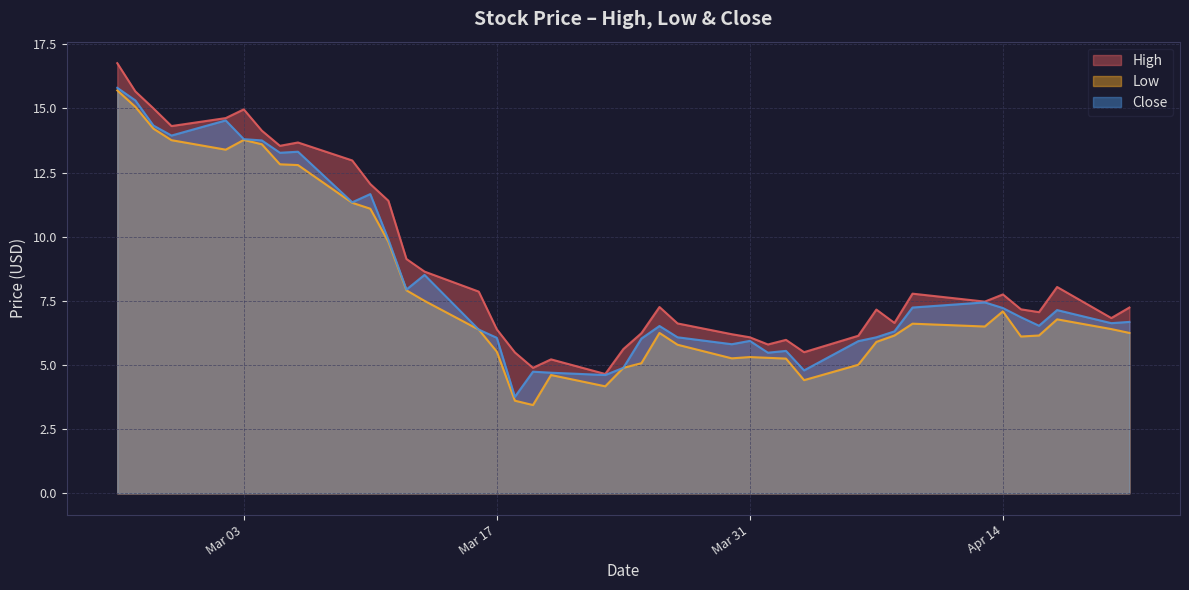

How many lines are shown in the chart?

3